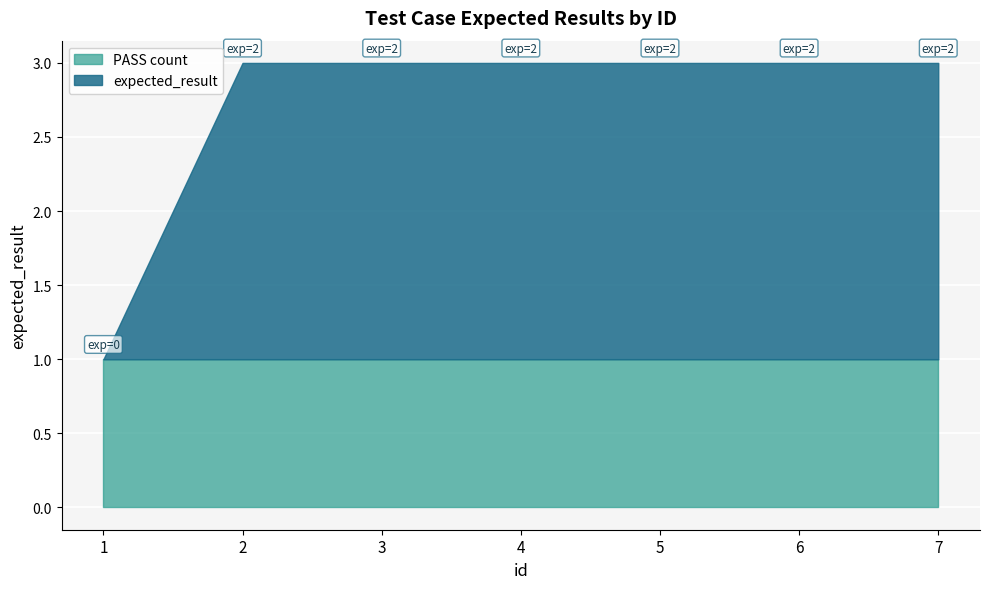

The value of PASS at 1 is 1. True or false?

True